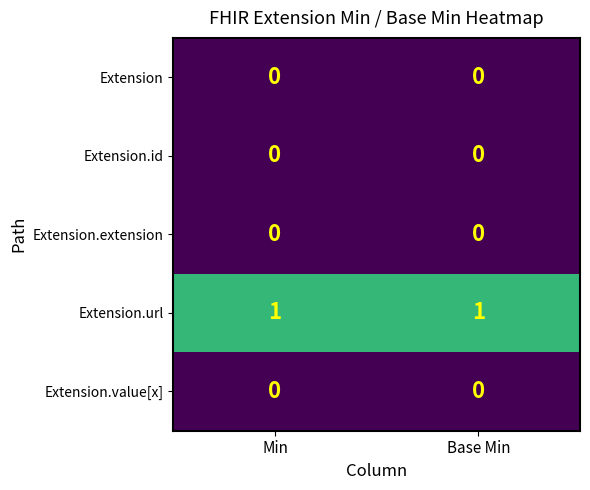

Is it true that Extension.extension equals 0 at Base Min?

True